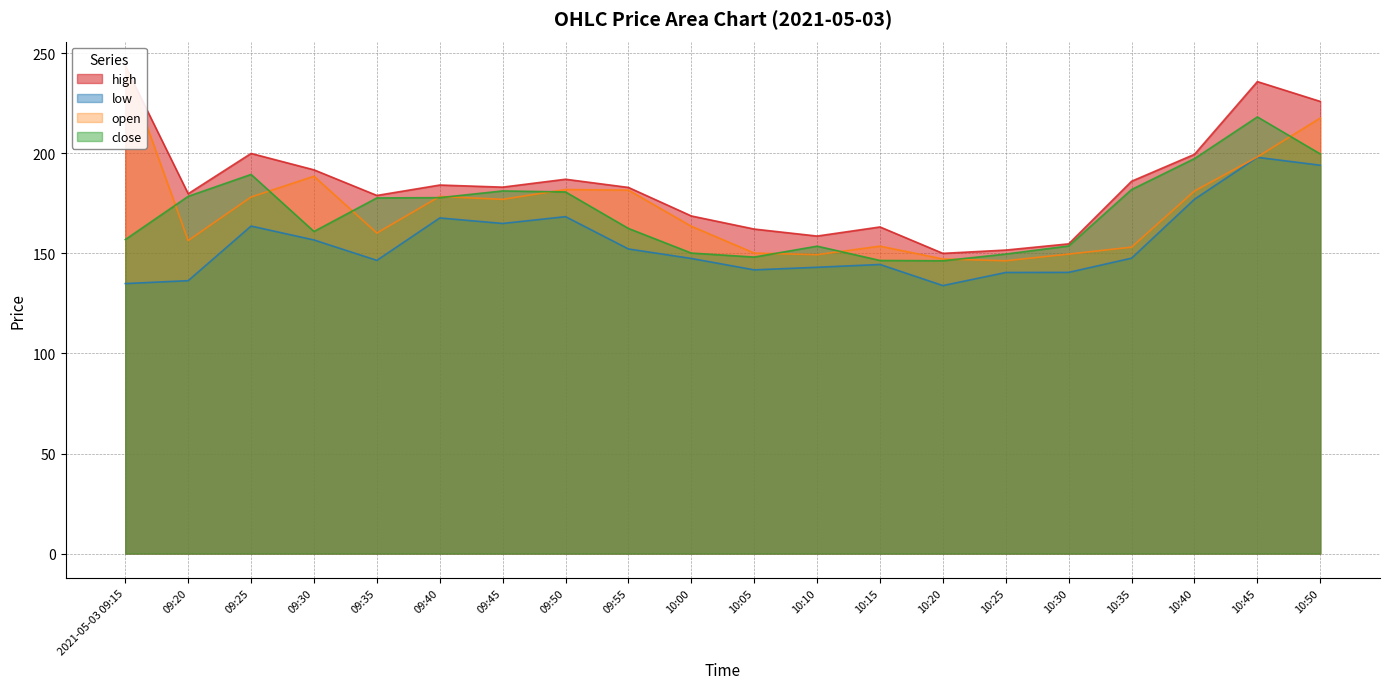

The value of high at 10:35 is 297.0. True or false?

False